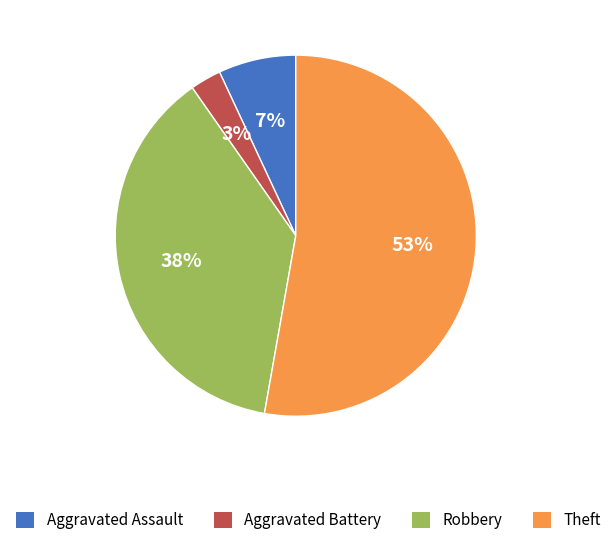

Is the sum of Aggravated Assault and Robbery greater than half?

No